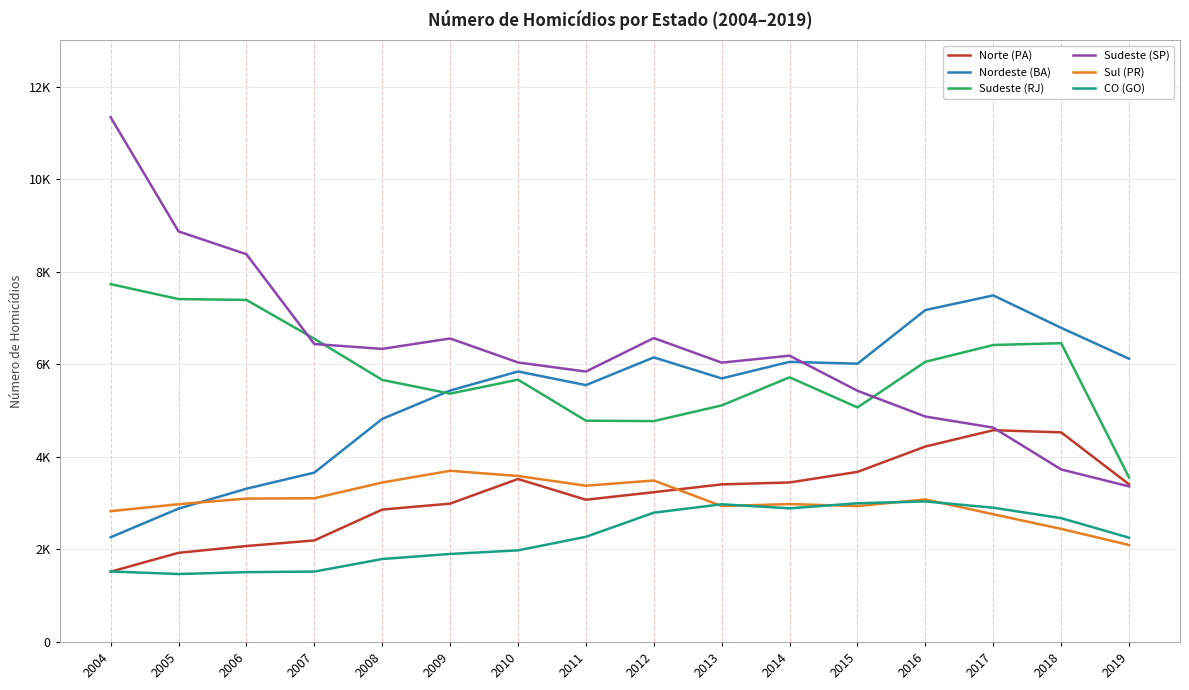

True or false: Sudeste (RJ) has a value of 7389 at 2006.

True